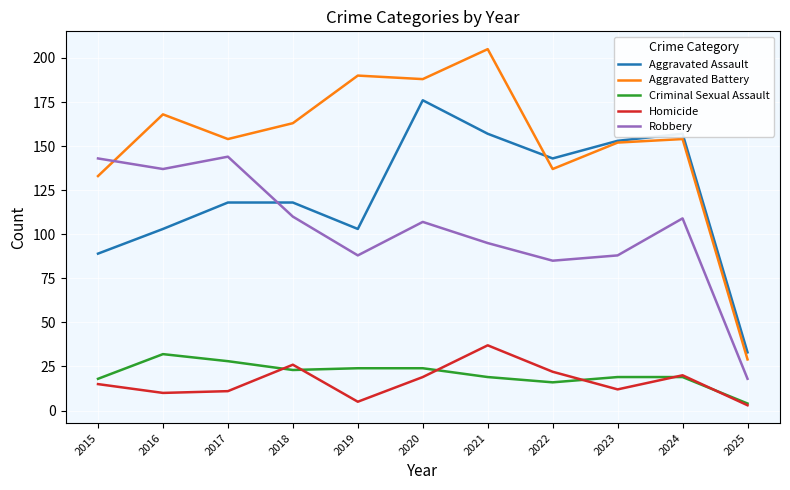

Where do Homicide and Criminal Sexual Assault first cross each other?

2017 and 2018